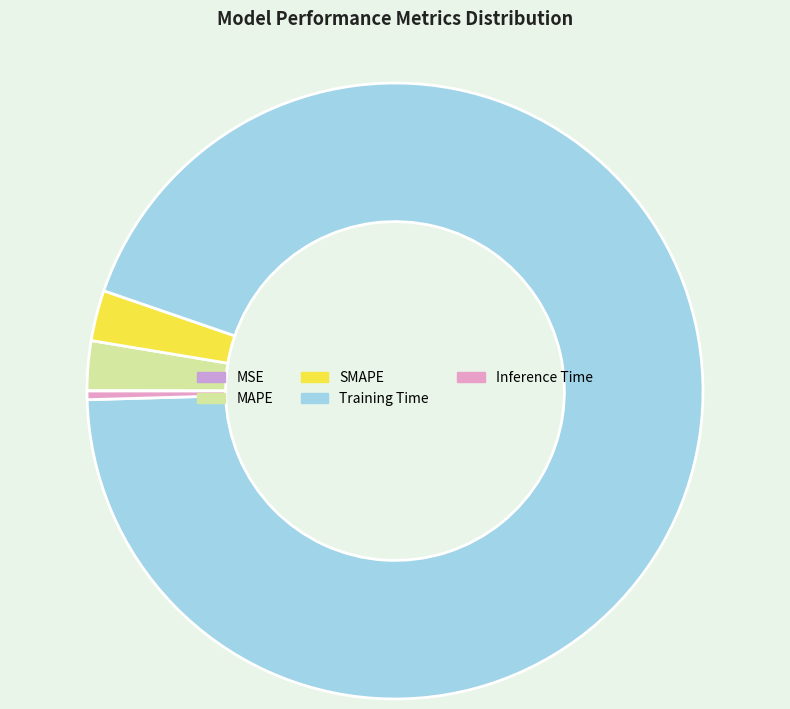

To the nearest percent, what is the difference between the largest and smallest slice percentages?

94%